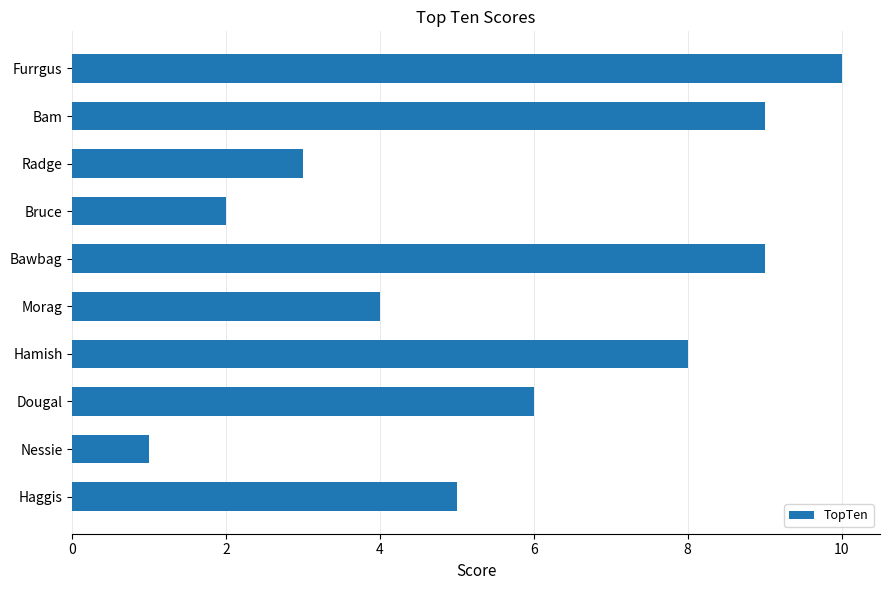

What is the change in value from Nessie to Bawbag?

+8